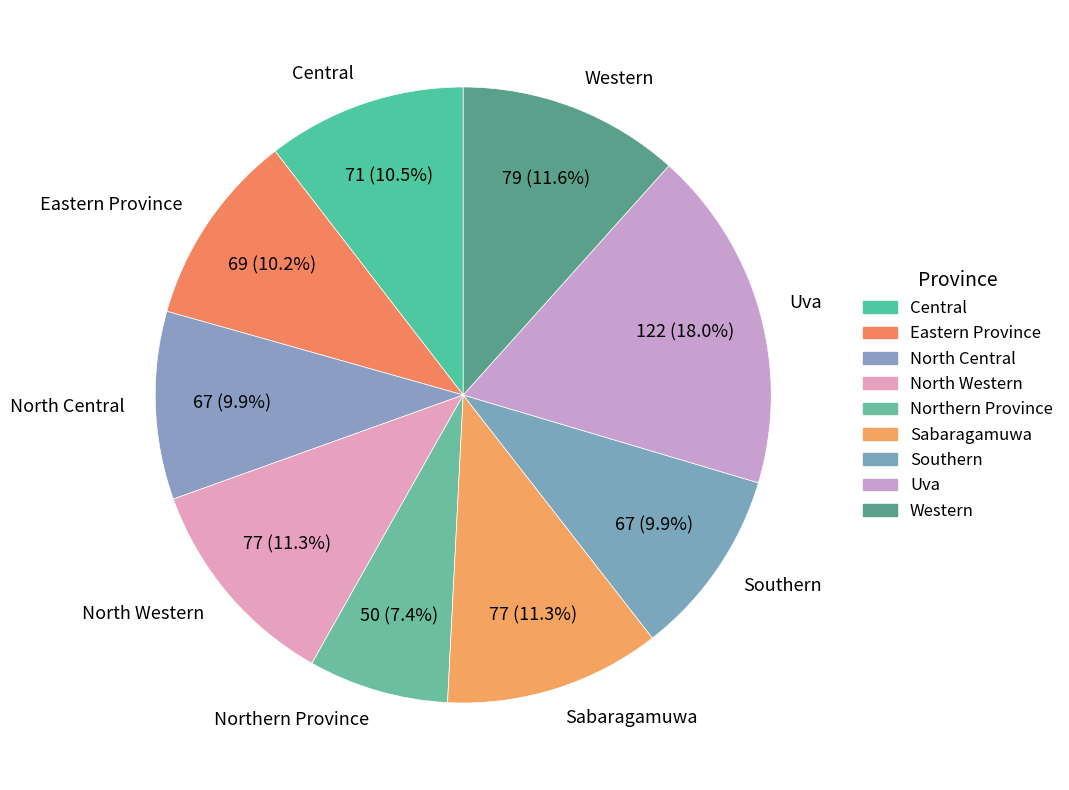

Approximately how many times larger is the value at Eastern Province compared to Northern Province?

1.4